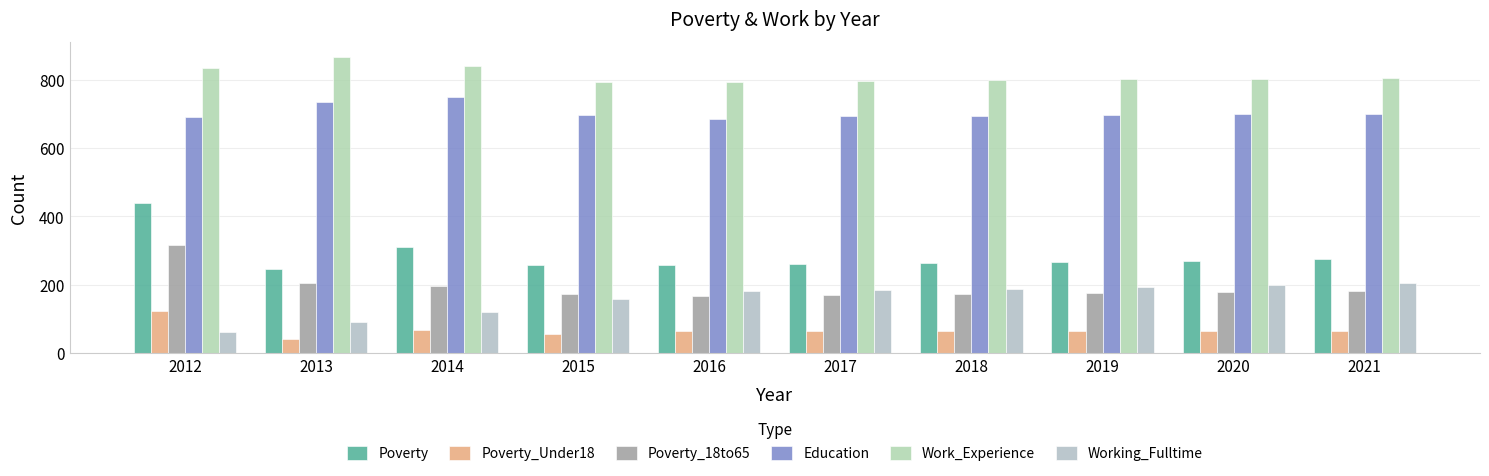

Count the number of data series in this chart.

6